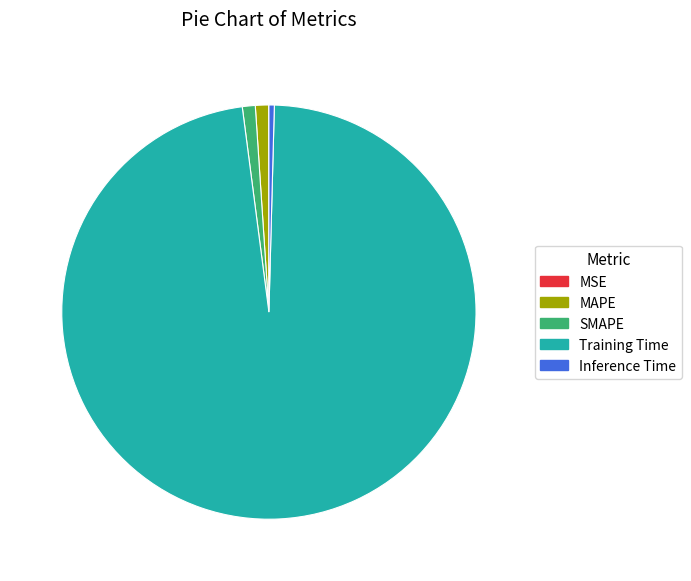

What is the largest slice in the pie chart?

Training Time